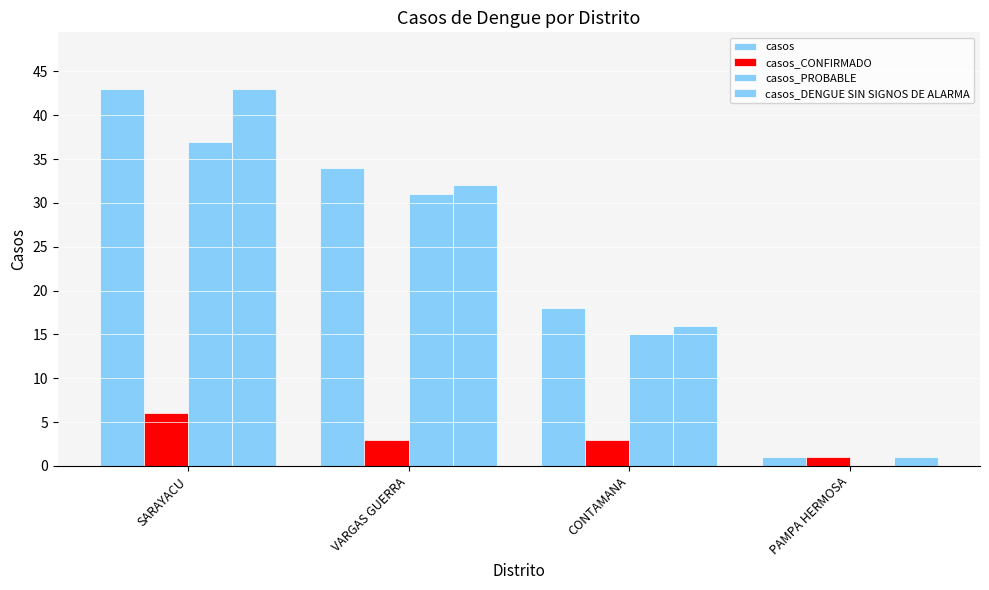

Count the number of categories in the chart.

4